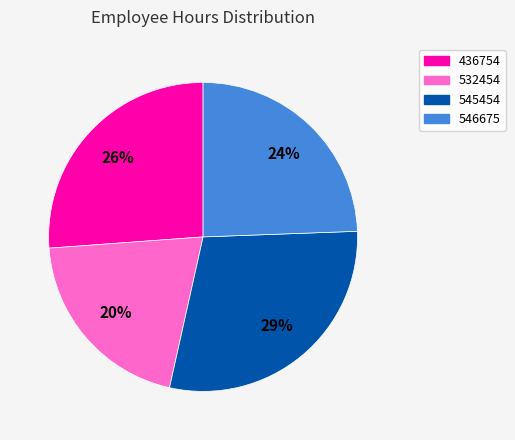

To the nearest percent, what portion does 546675 represent?

24%